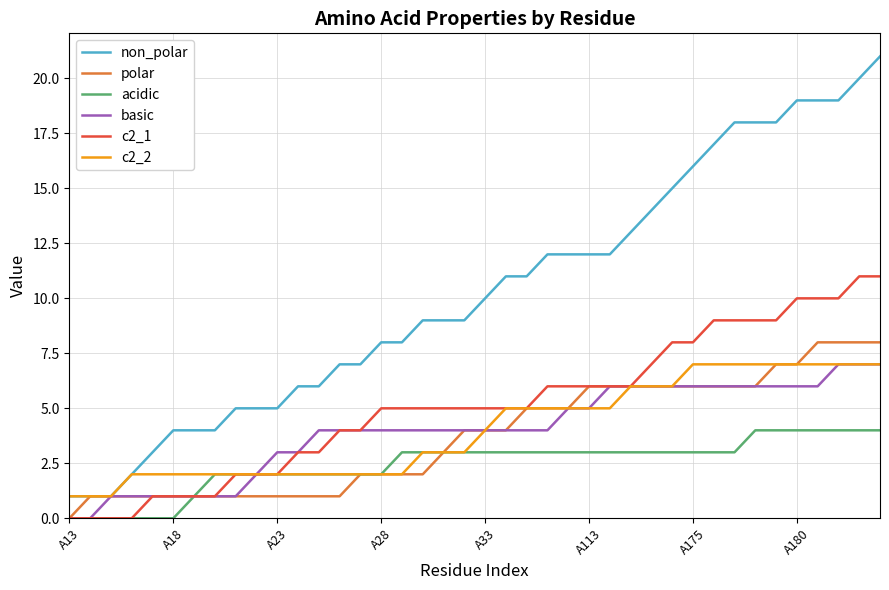

What is the maximum value for acidic?

4